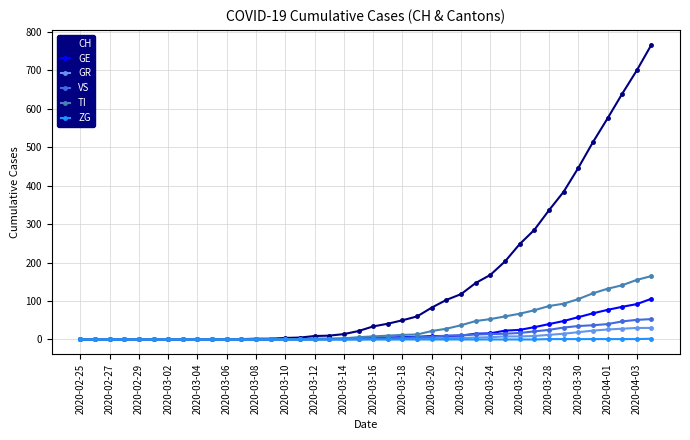

What is the sum of all CH values?

5970